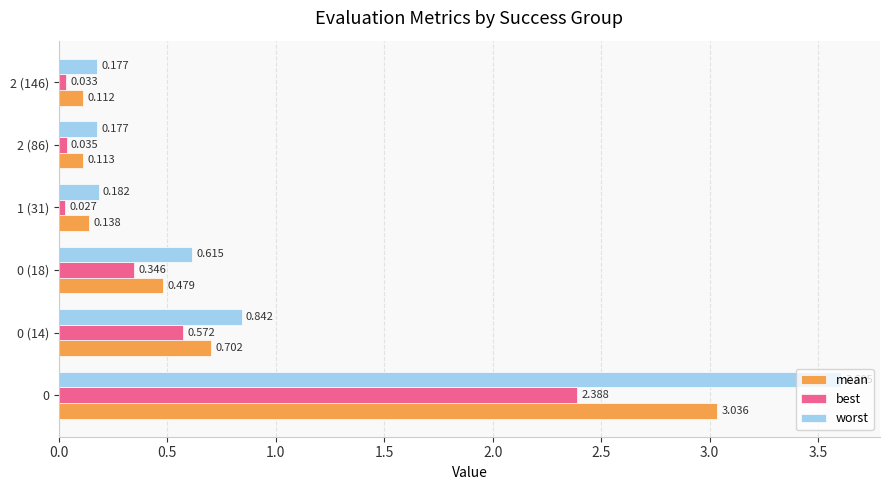

At which label does best reach its minimum?

1 (31)